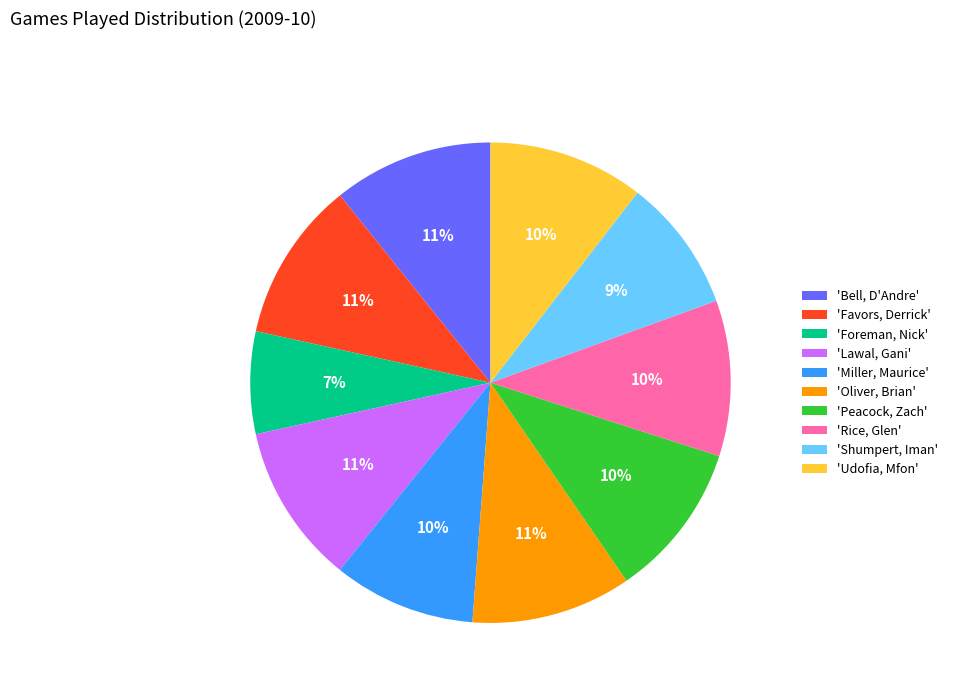

To the nearest percent, what is the difference between the largest and smallest slice percentages?

4%